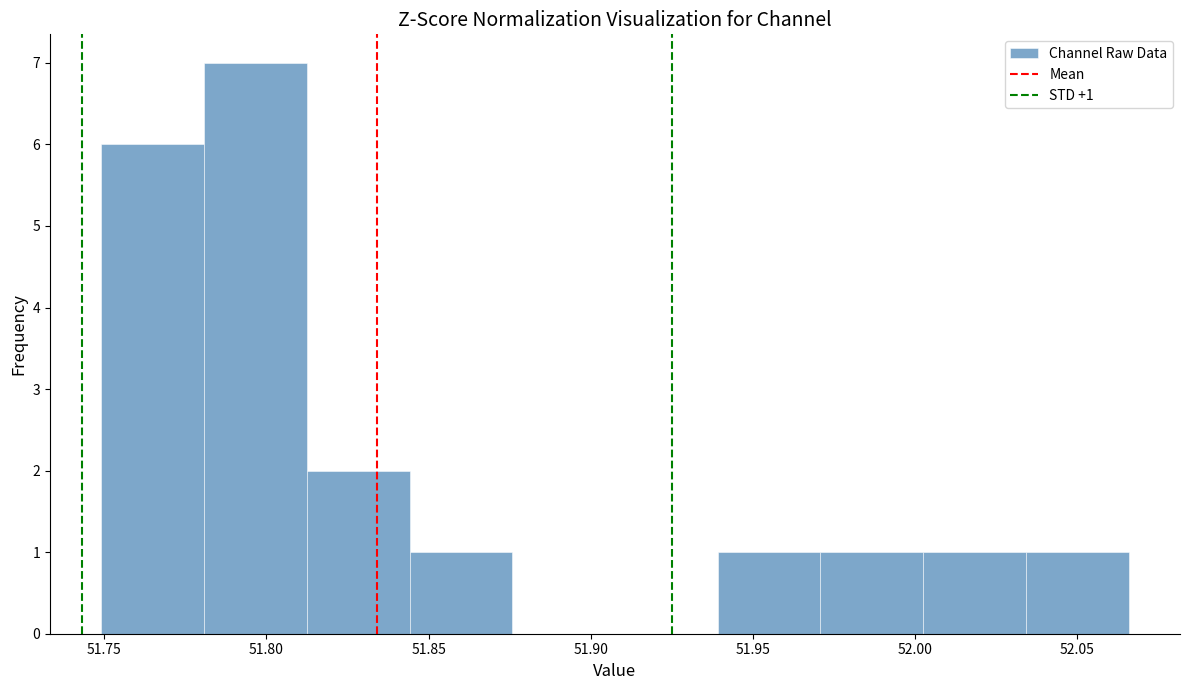

Over which range of the x-axis is the bar tallest?

51.780 to 51.810